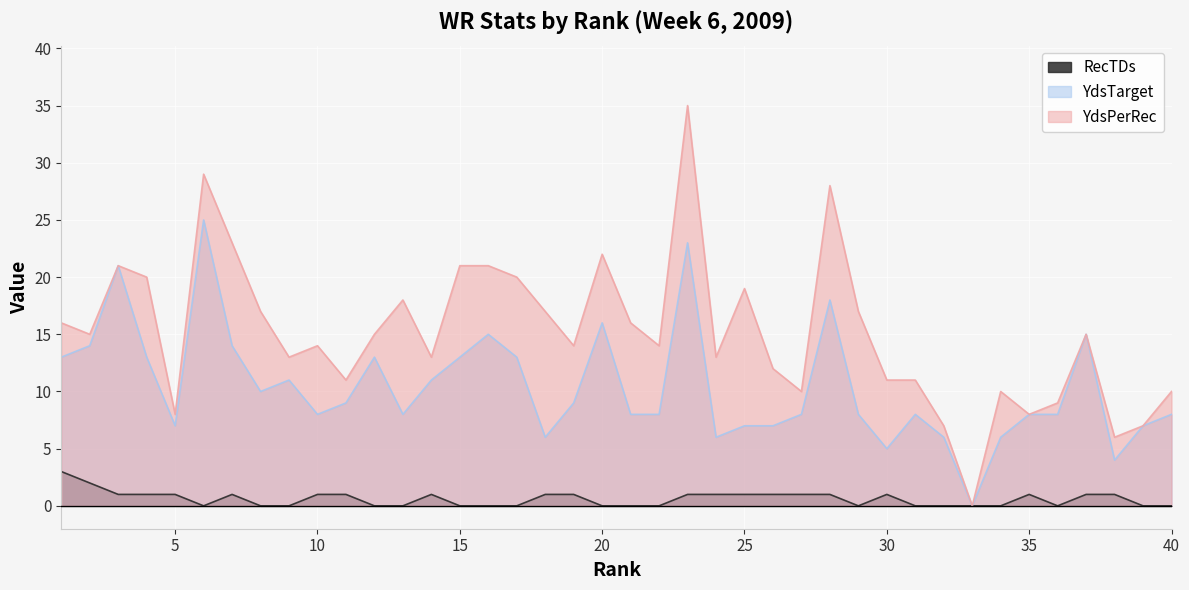

True or false: YdsTarget has more than 0 interior local peaks.

True